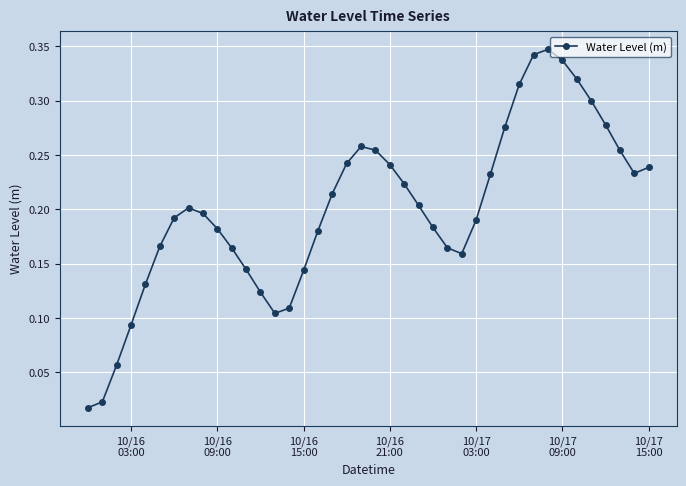

What is the sum of all values?

8.0